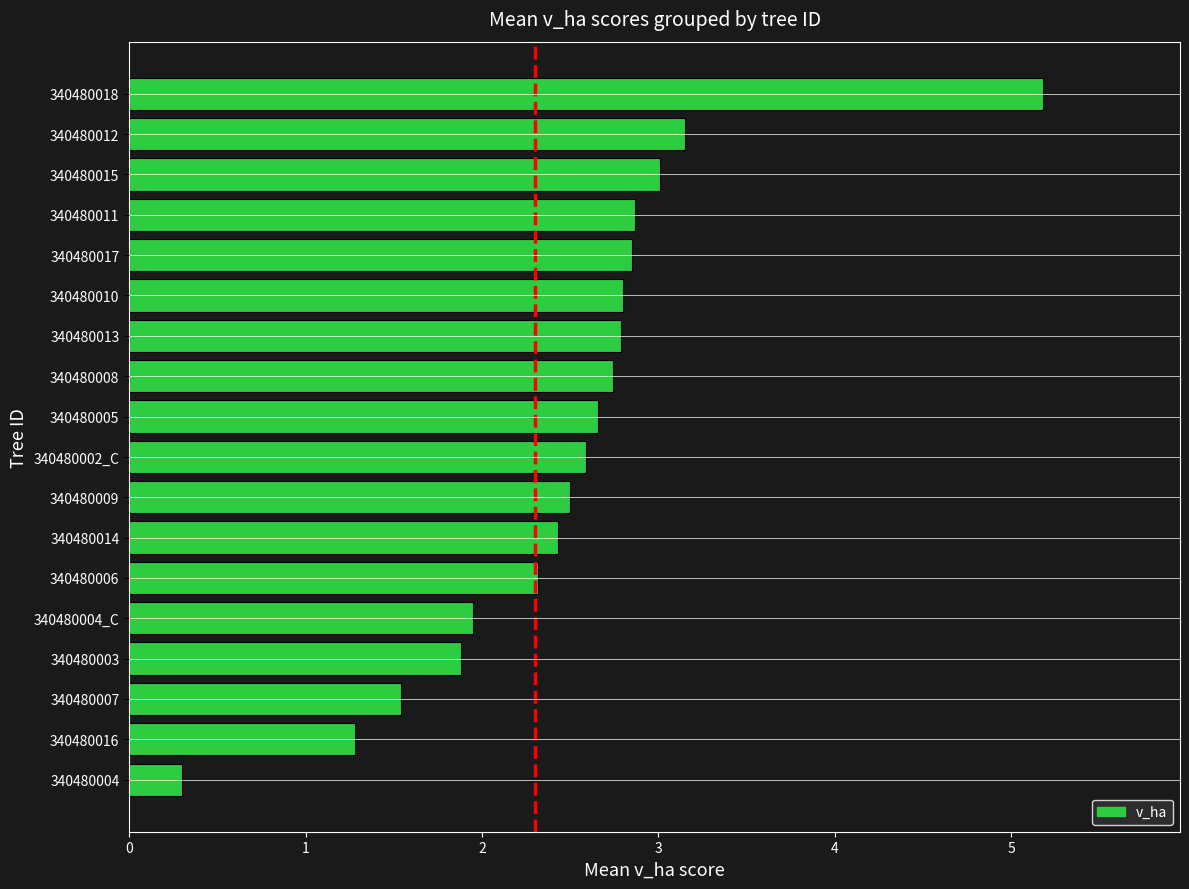

Which label corresponds to the largest value in the chart?

340480018